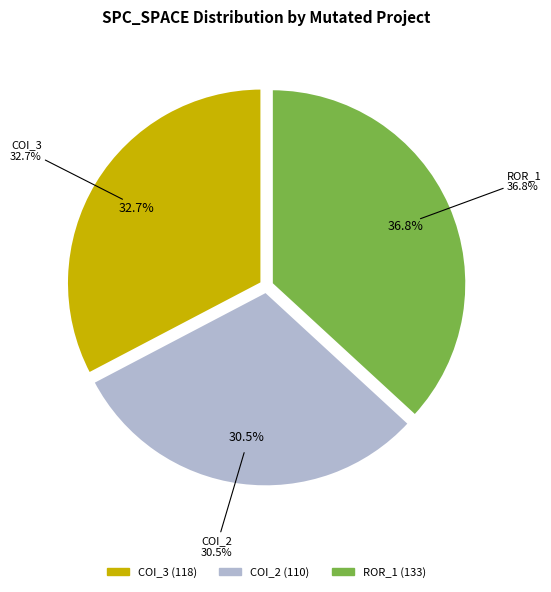

Is AutoResponder.EmailSystem.Client.COI_2 the majority of the pie?

No